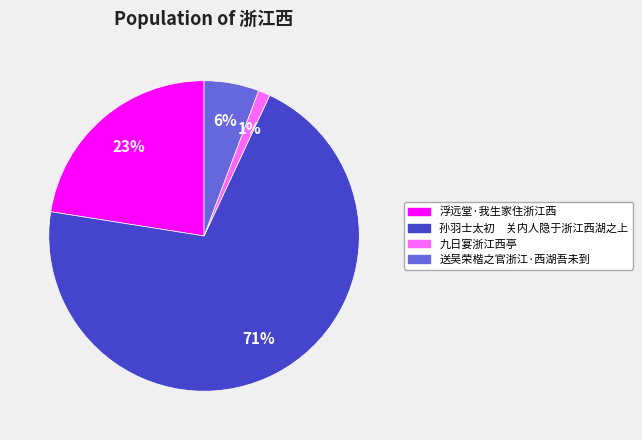

Does 送吴荣楷之官浙江·西湖吾未到 represent more than half of the total?

No